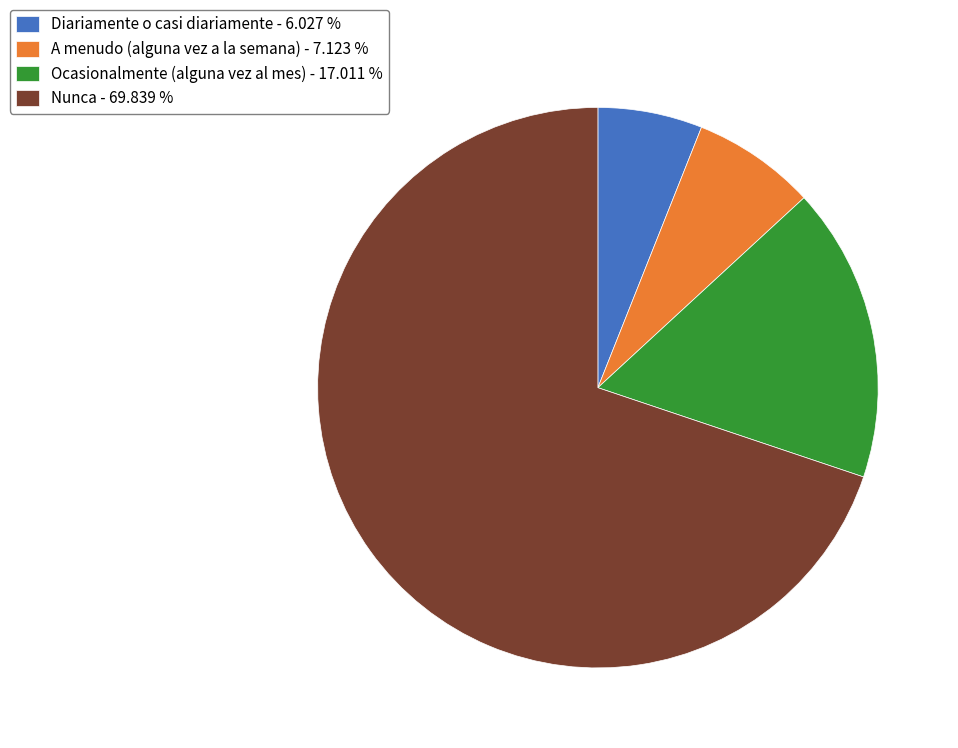

Does any single category account for the majority?

Yes